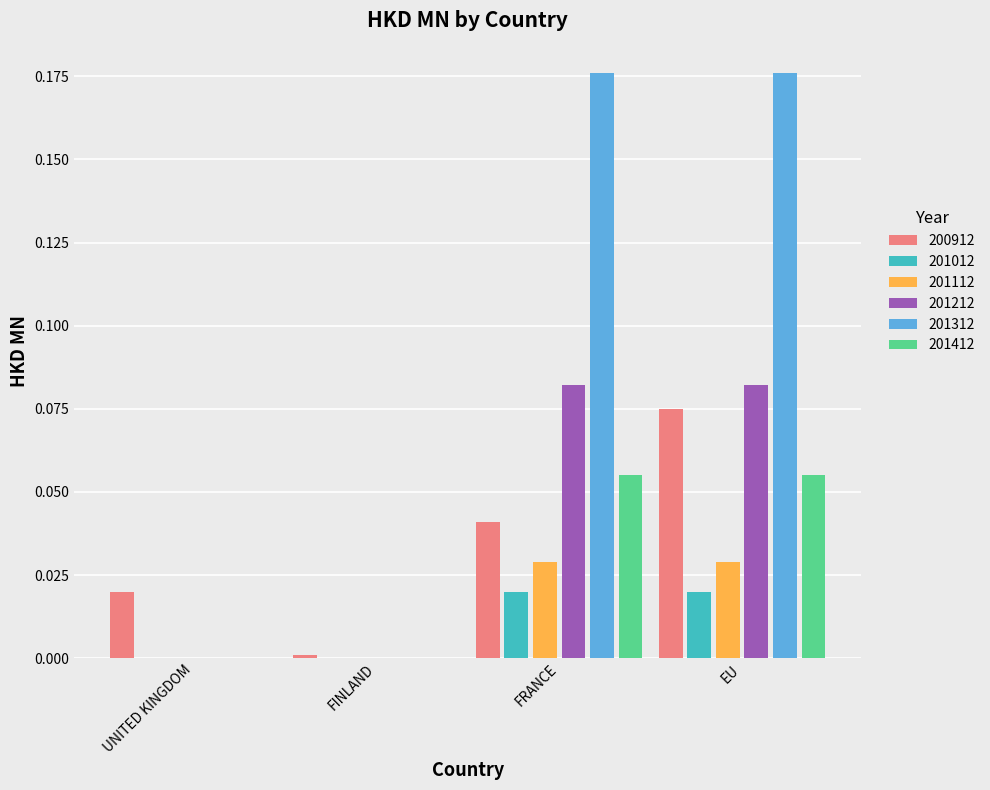

Does the chart contain stacked bars?

No